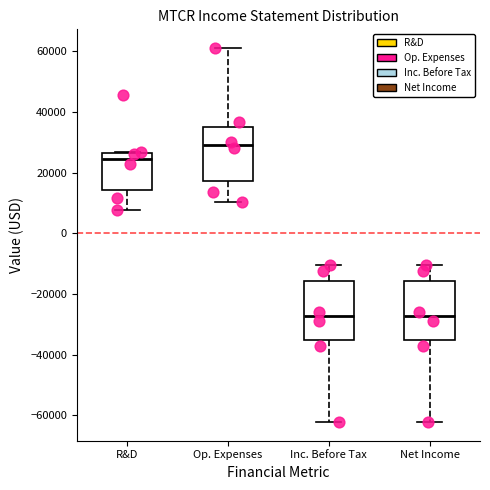

Where is the lower edge of the box for R&D on the y-axis? The values are not printed on the chart, so give them approximately, as read against the axis.

14000